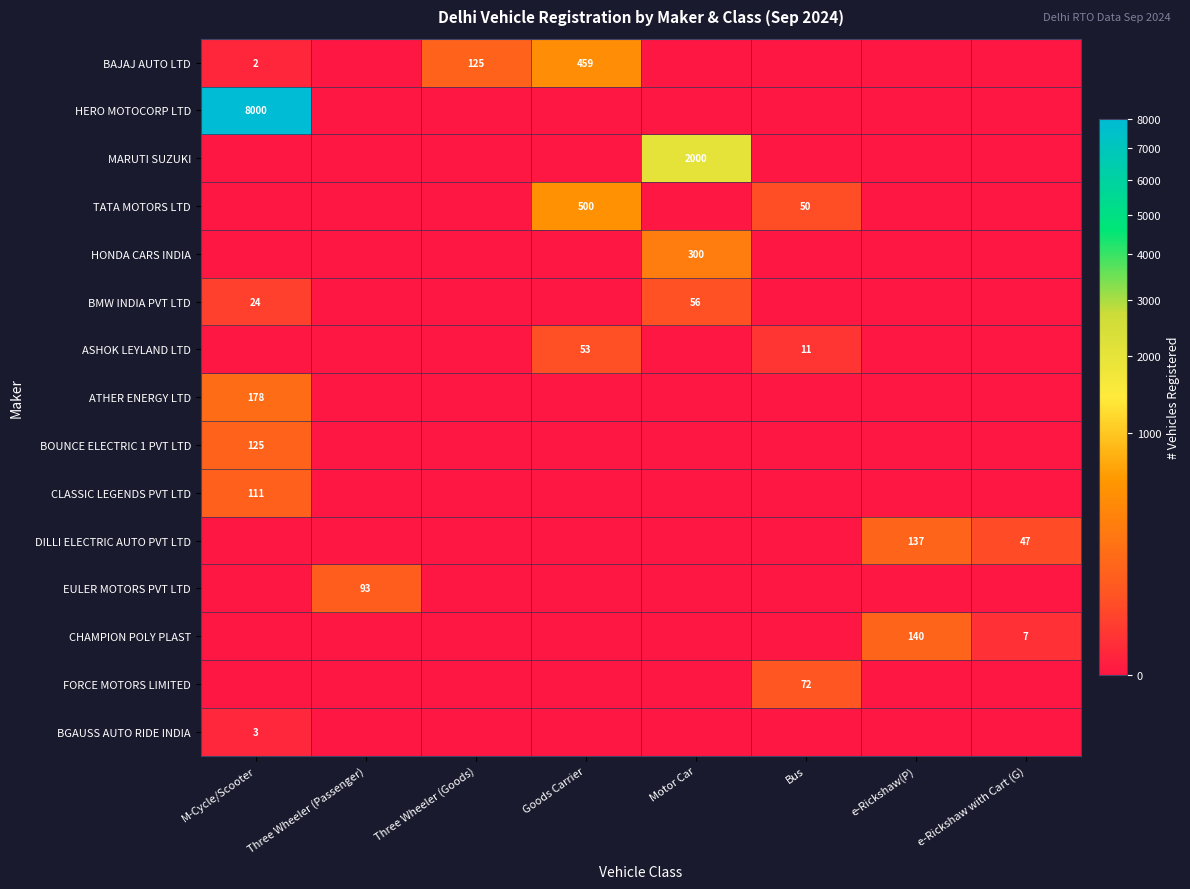

What is the sum of the CHAMPION POLY PLAST values at e-Rickshaw(P) and e-Rickshaw with Cart (G)?

147